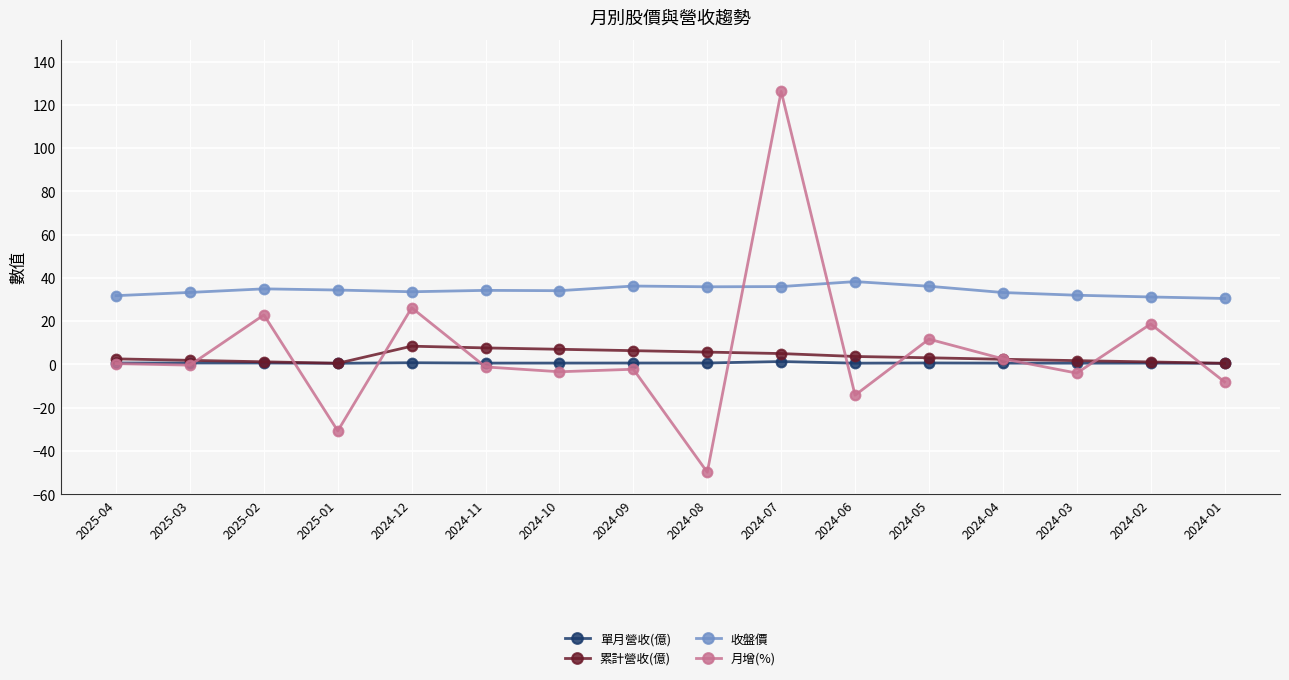

What is the sum of all 單月營收(億) values?

11.0